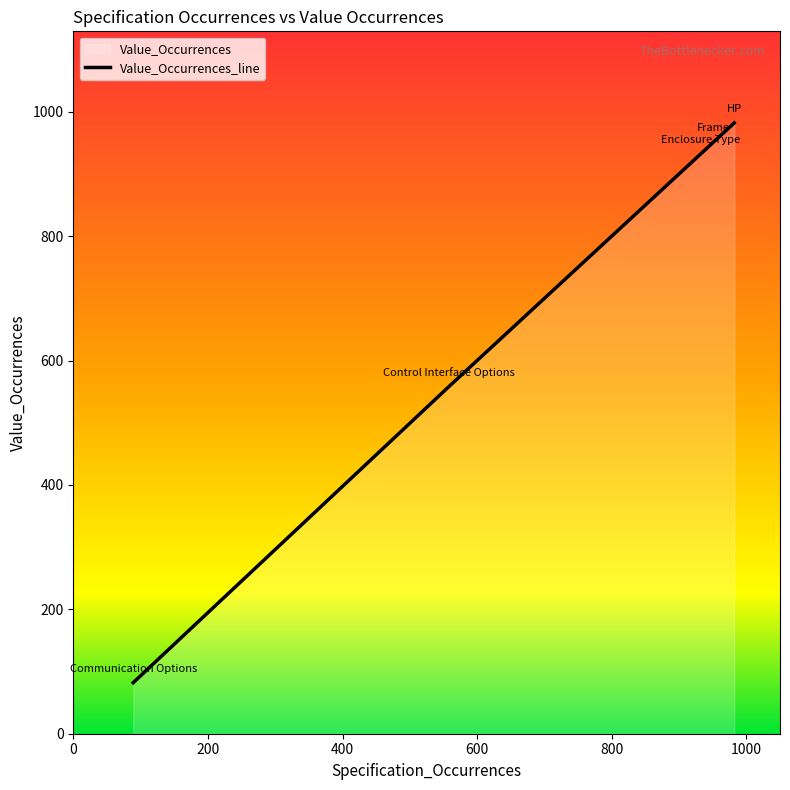

True or false: there are more than 1 points higher than both neighbors.

False